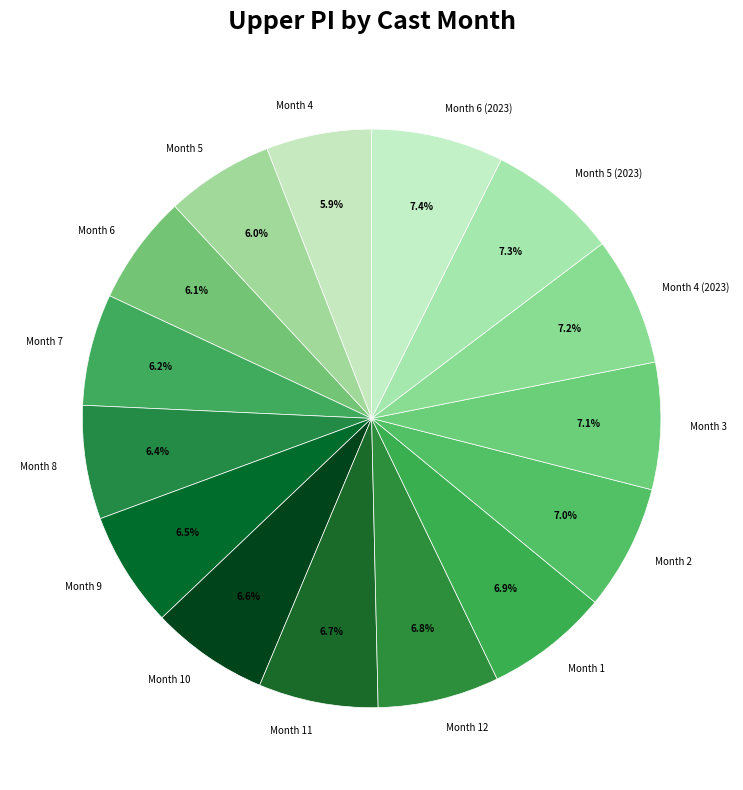

Is it true that Month 4 (2023) is 7% of the pie?

True